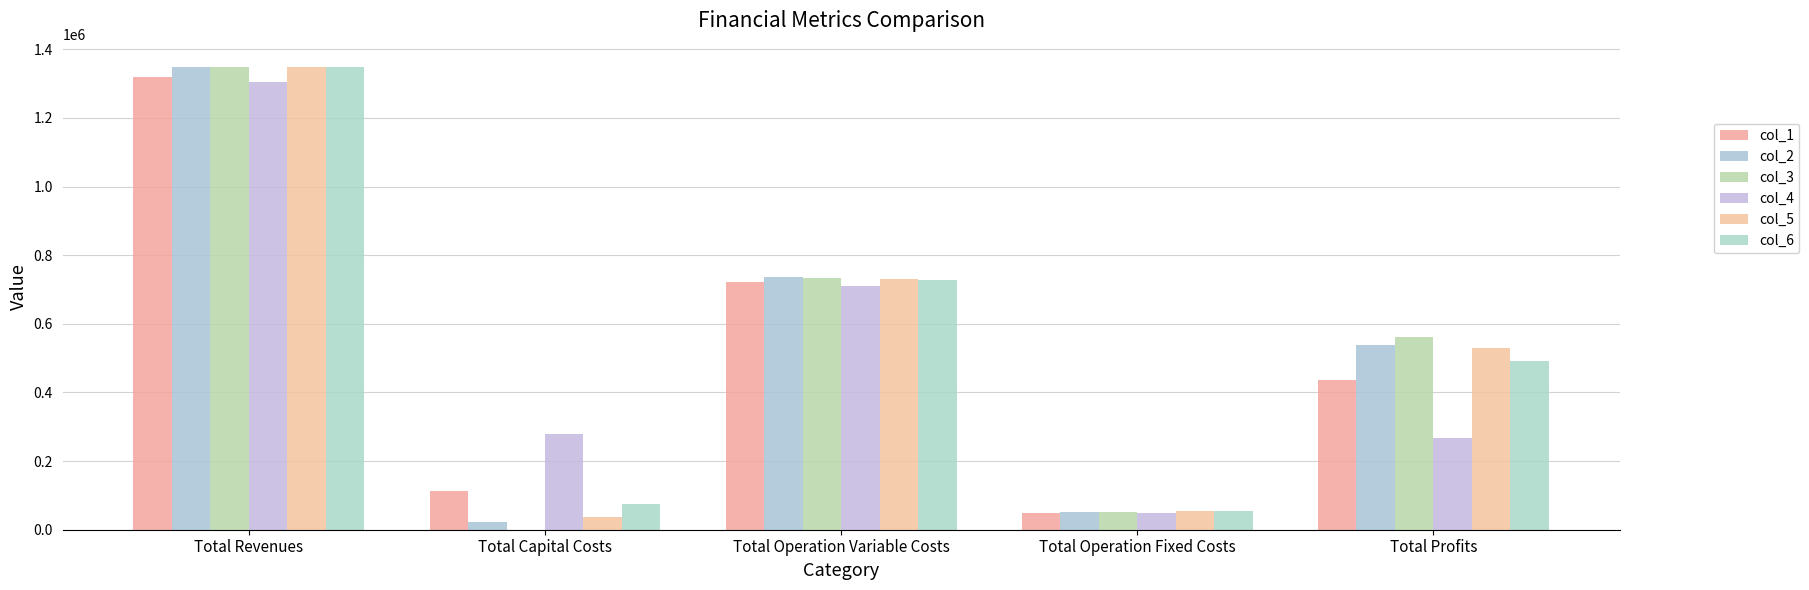

At which label does col_4 reach its peak?

Total Revenues